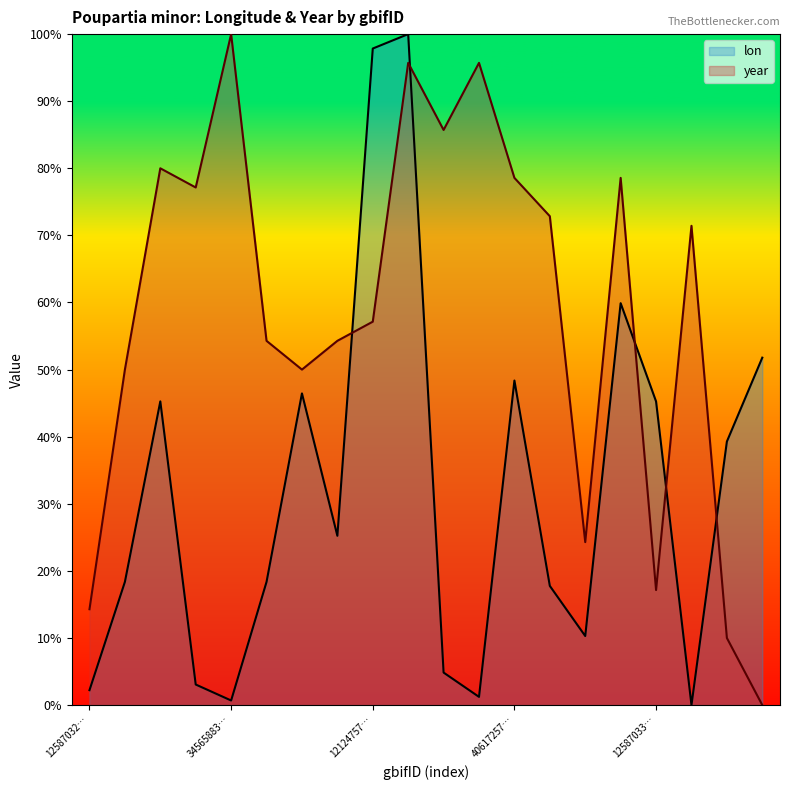

Is it true that year equals 95.7 at 3892543313?

True